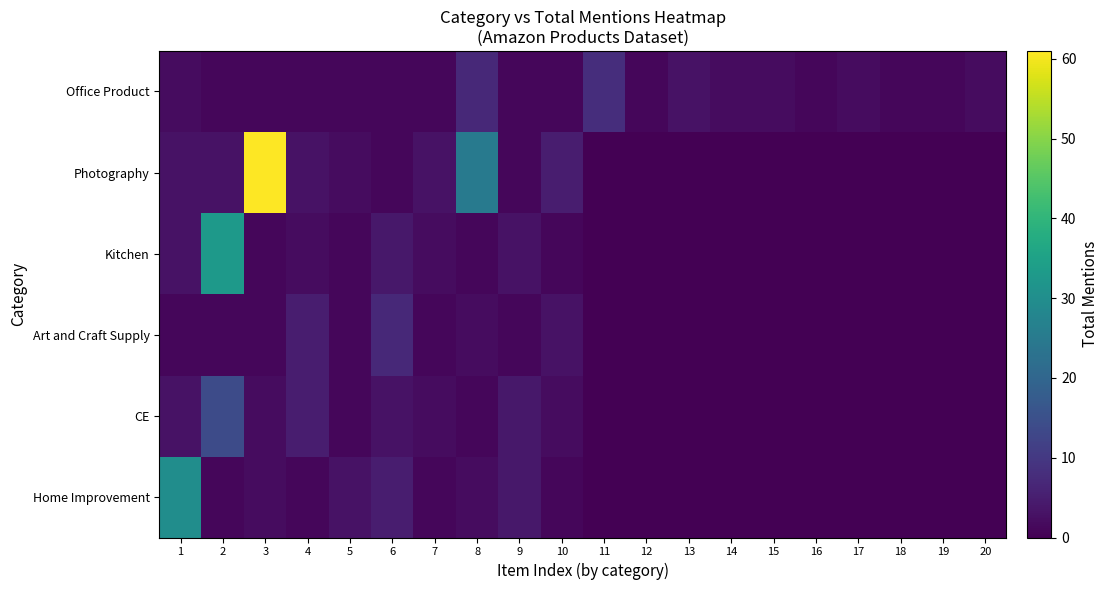

Between 13 and 6, which is larger?

13